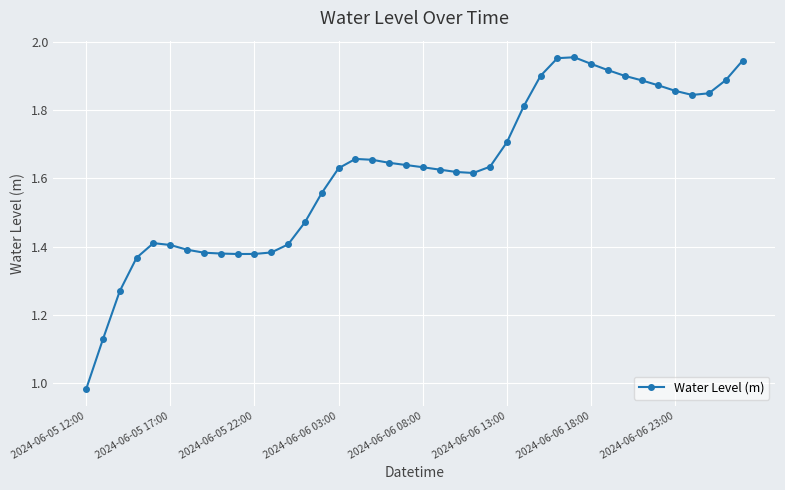

True or false: the data has more than 2 interior local peaks.

True